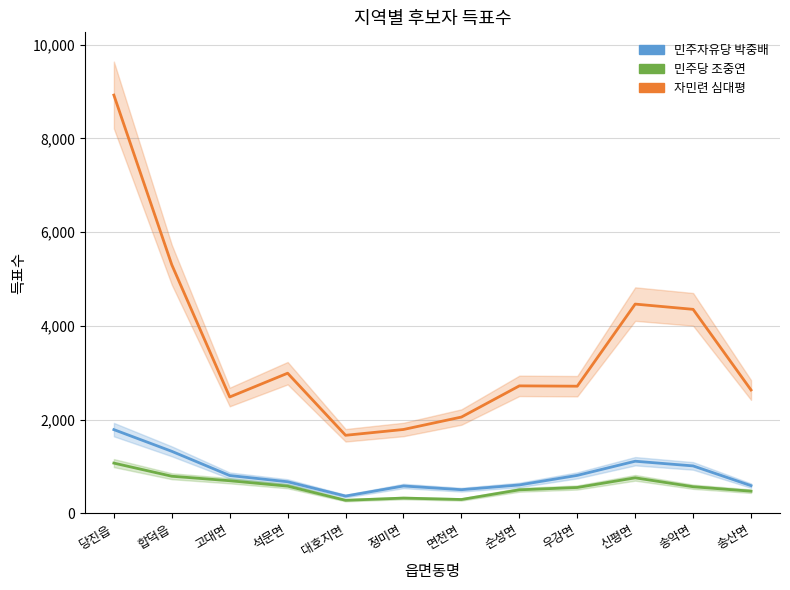

At which label does 민주당 조중연 reach its minimum?

대호지면